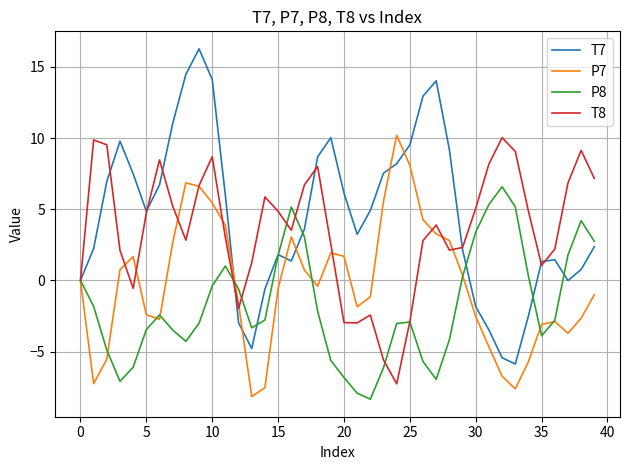

What are all the series names shown in the legend?

T7, P7, P8, T8